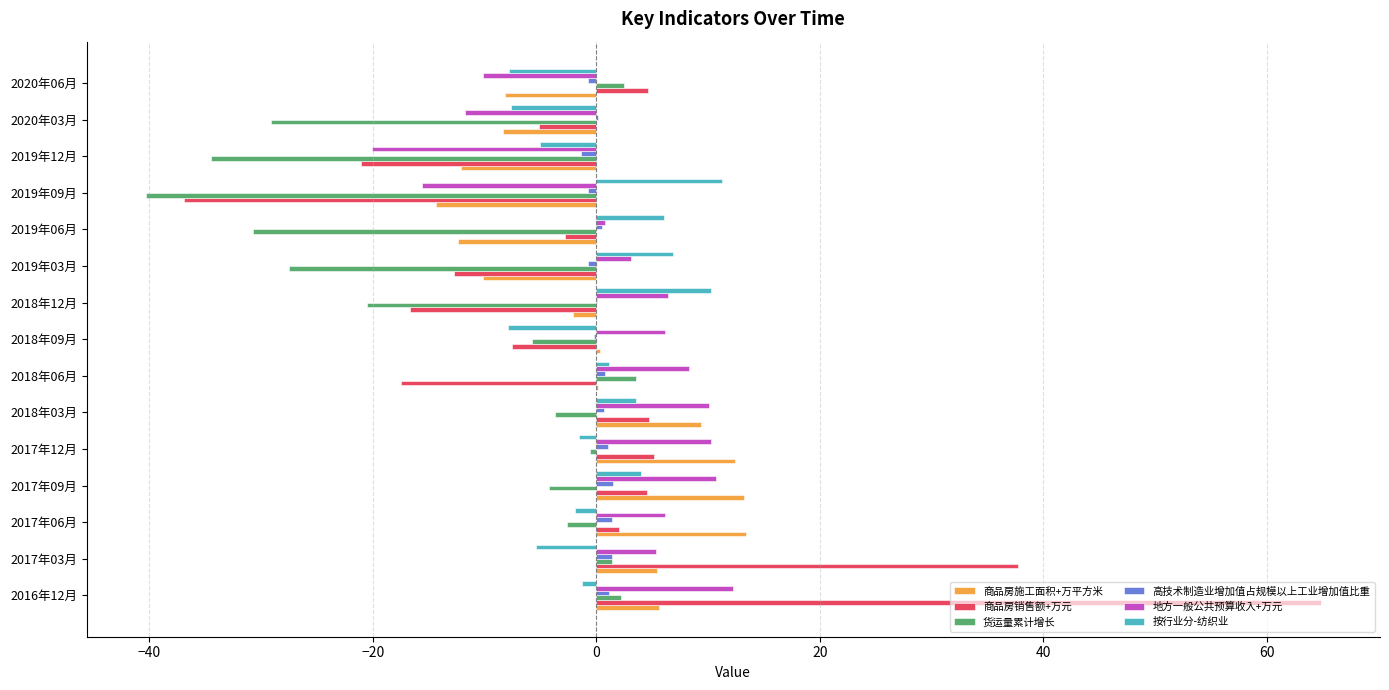

The value of 货运量累计增长 at 2018年06月 is 3.6. True or false?

True